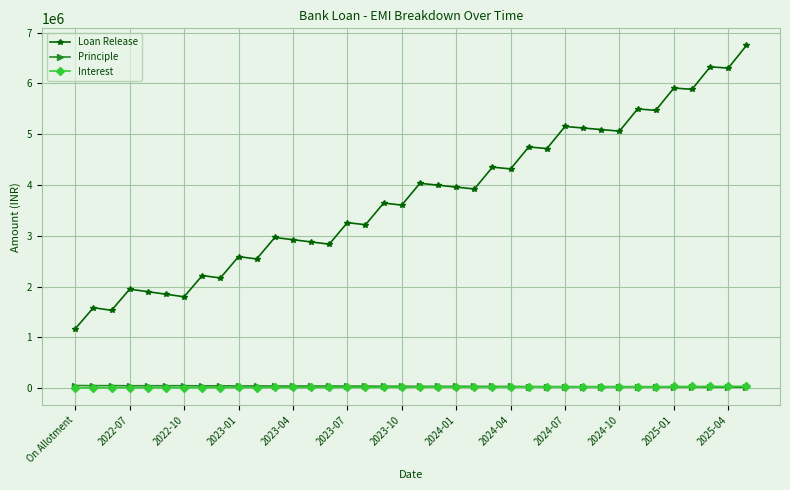

True or false: Loan Release and Interest intersect in this chart.

False